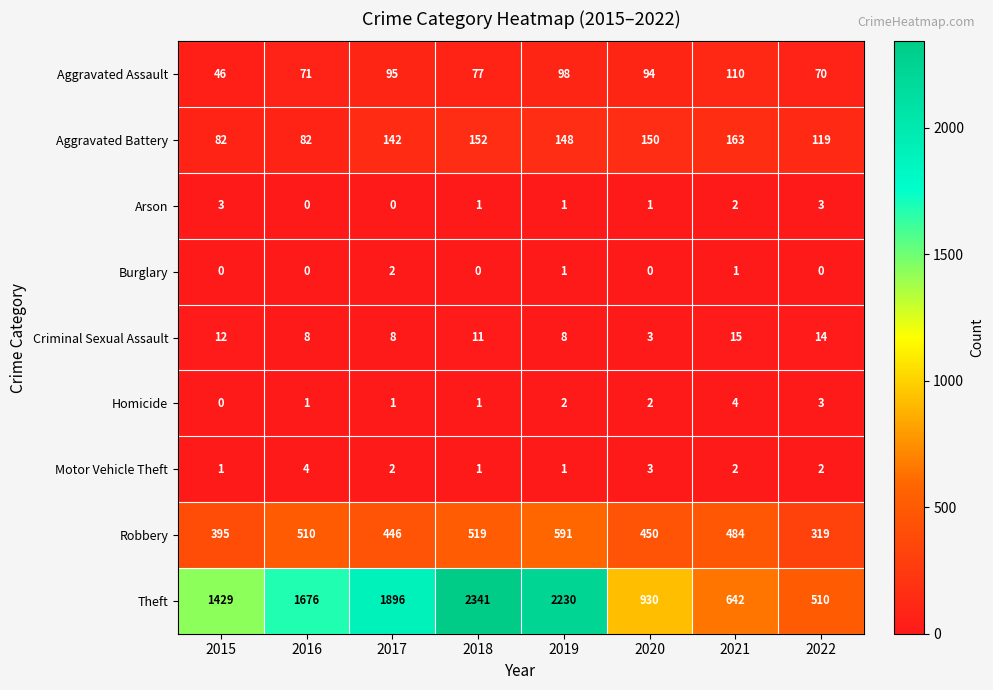

Rank the categories by Aggravated Assault value from highest to lowest.

2021, 2019, 2017, 2020, 2018, 2016, 2022, 2015